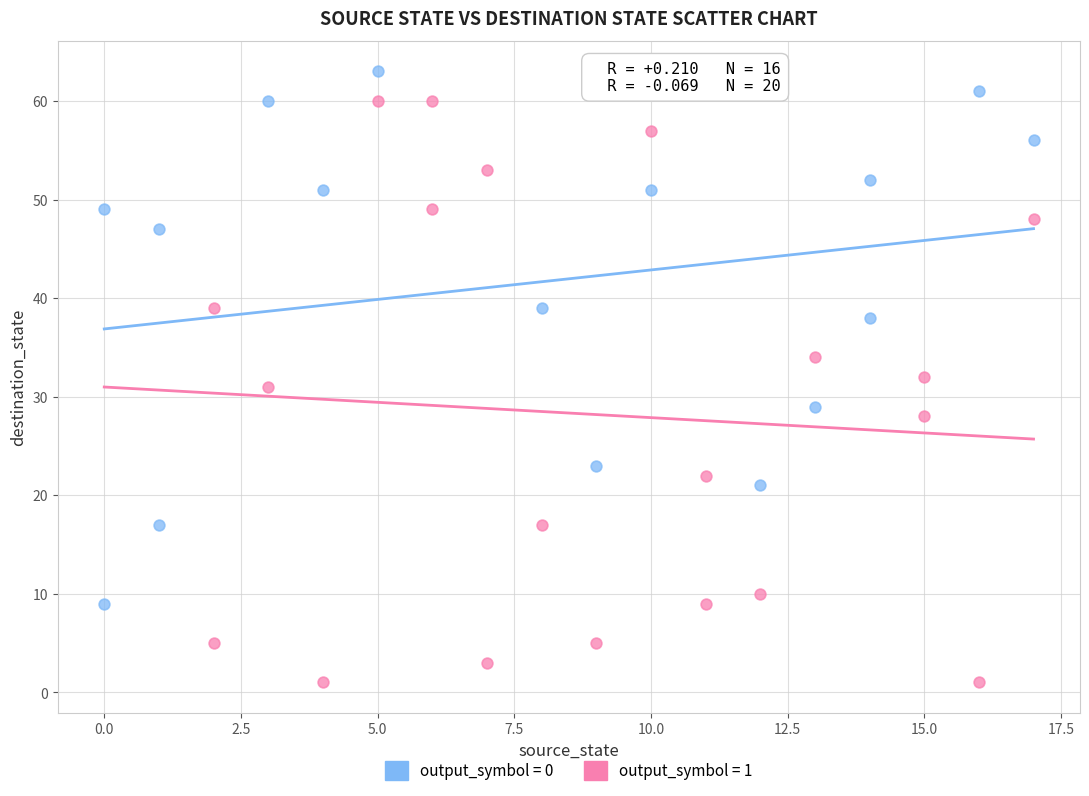

Which series reaches the minimum Y coordinate?

output_symbol = 1